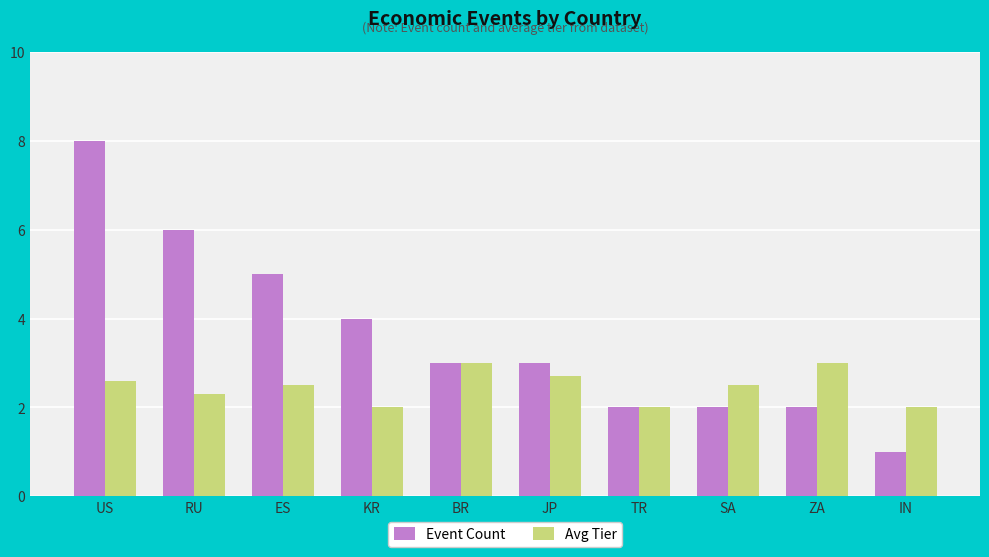

What is the label of the 6th bar from the right?

BR